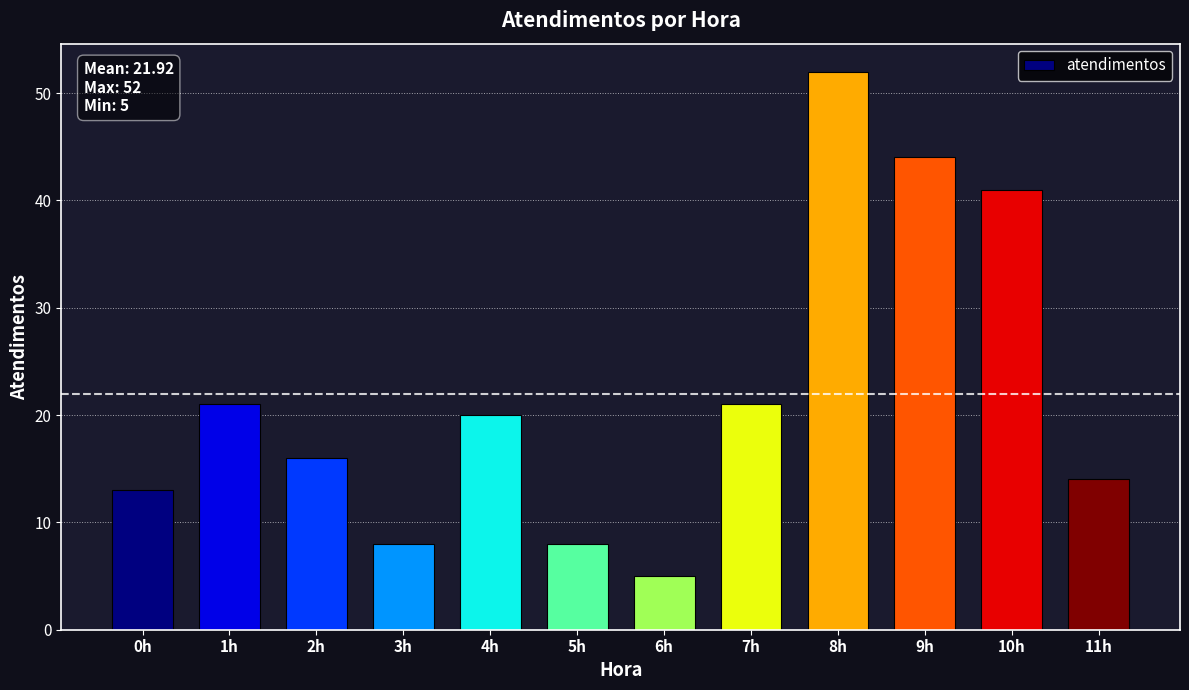

True or false: the data shows 52 at 8h.

True